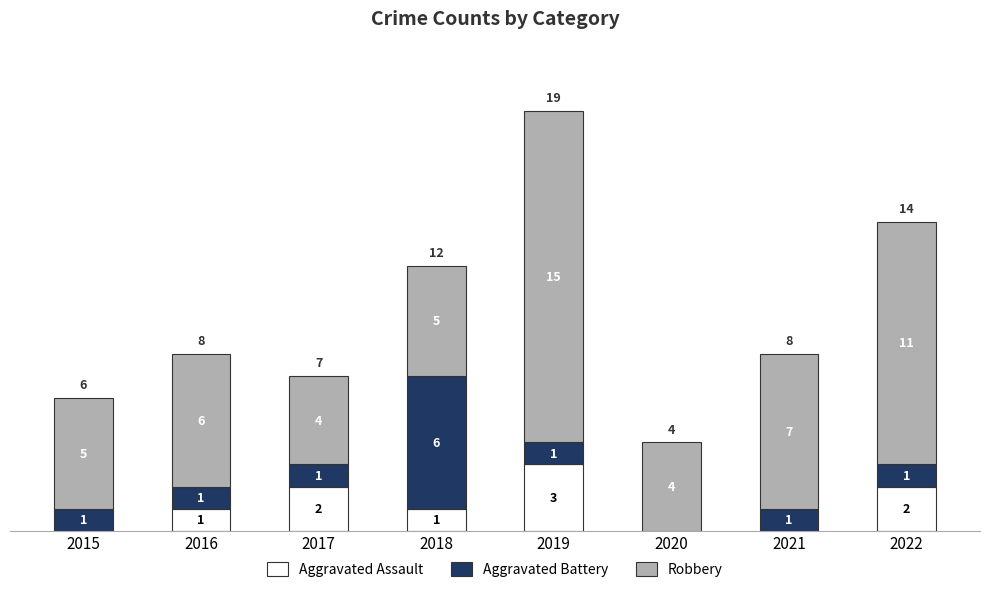

Count the number of data series in this chart.

3